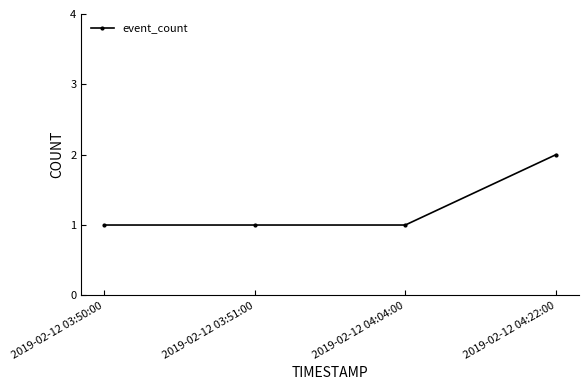

What is the difference between the maximum and second lowest values?

1